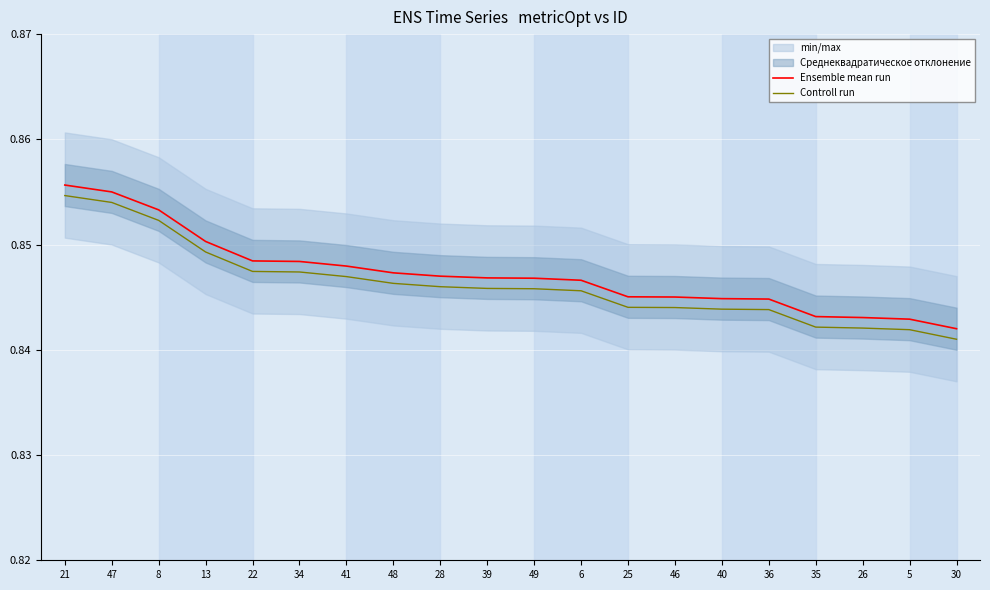

What value does the Ensemble mean run series have at 49?

0.8